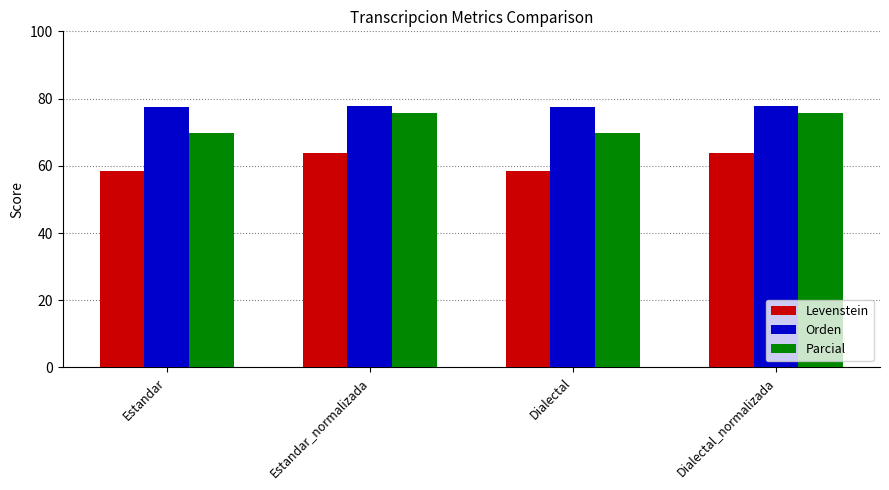

How many data points in Levenstein are above 63?

2